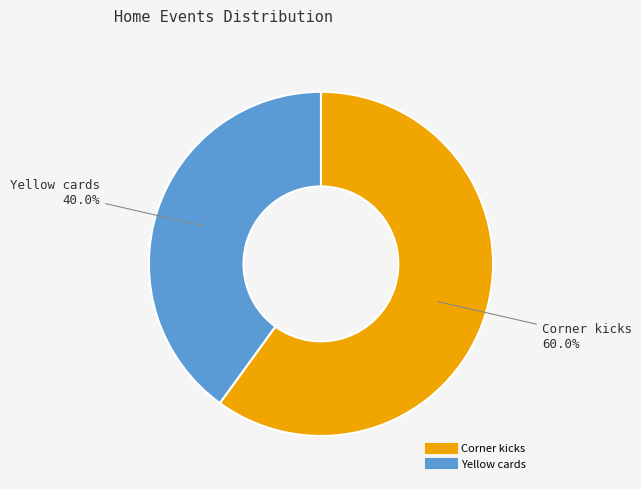

True or false: Yellow cards accounts for 46% of the total.

False